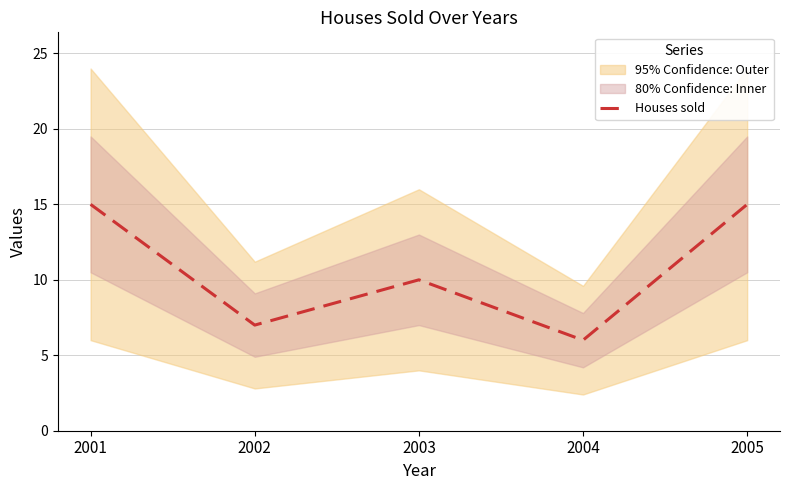

Is this an area chart (filled region under the line)?

No